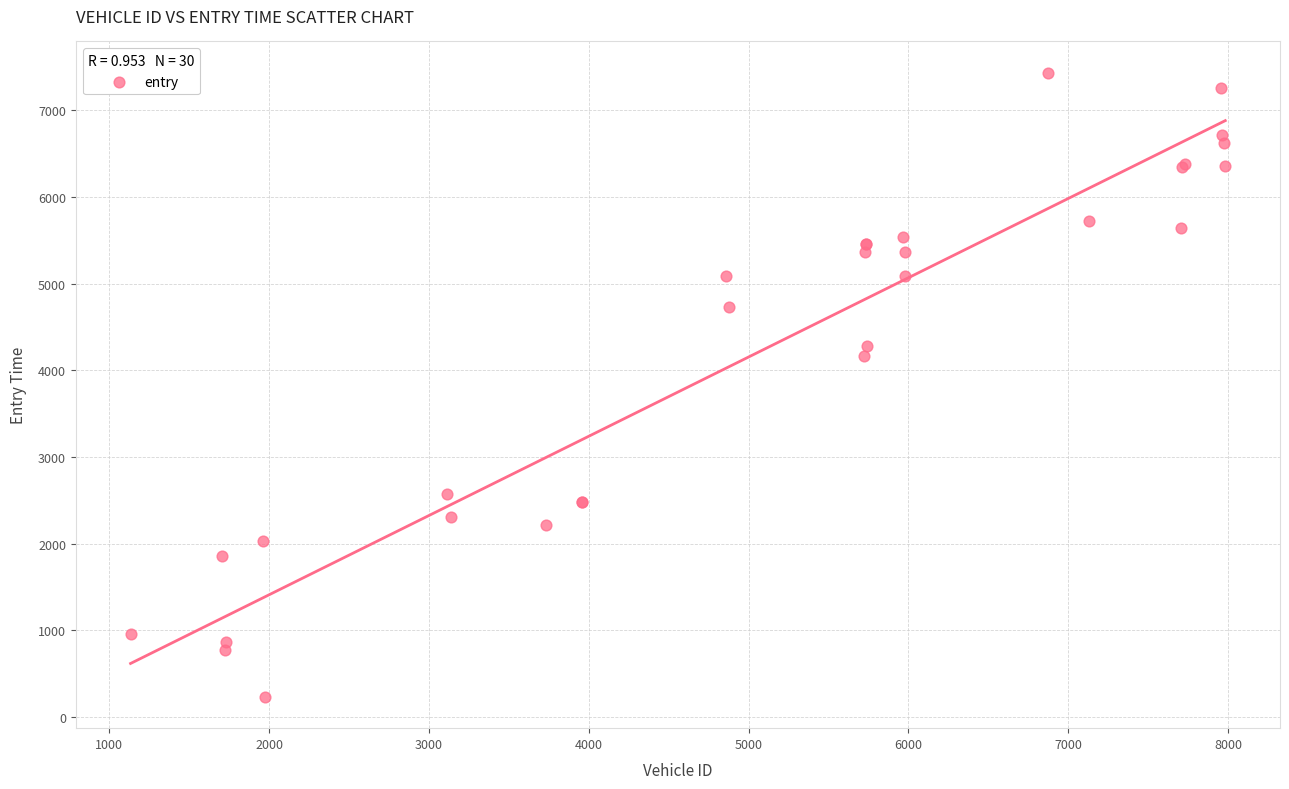

What Y value in the scatter plot is closest to 3831?

4159.6